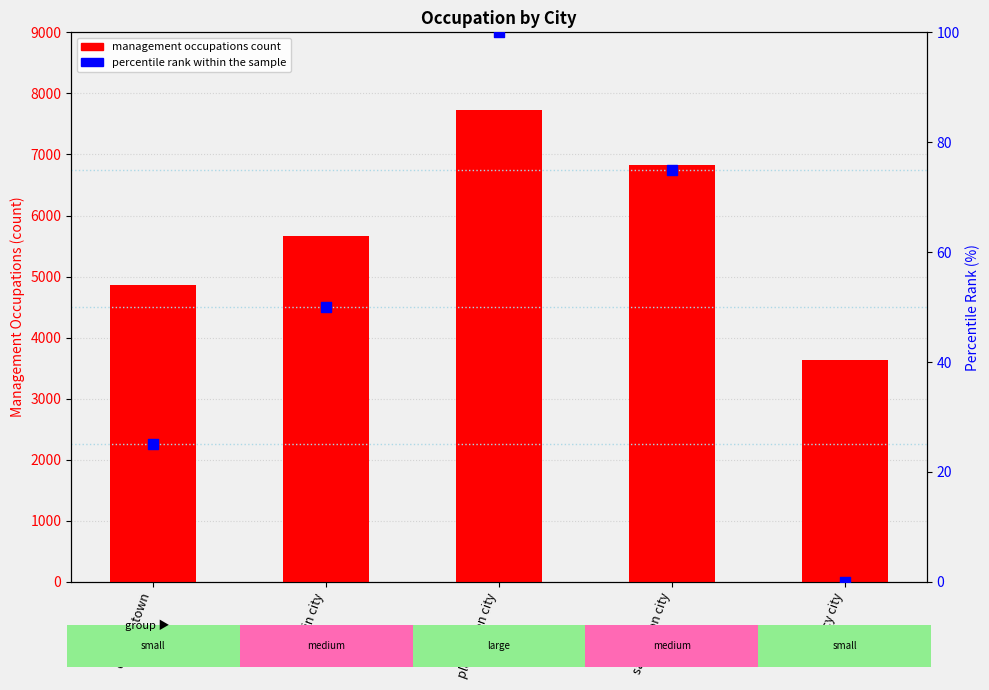

Which series contains the highest Y value?

Management occupations